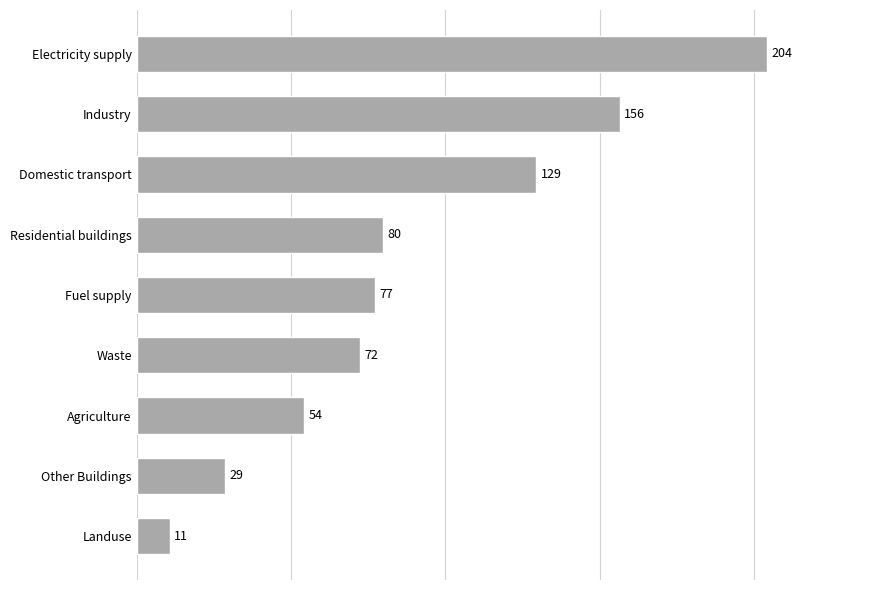

How many distinct data groups are displayed?

1